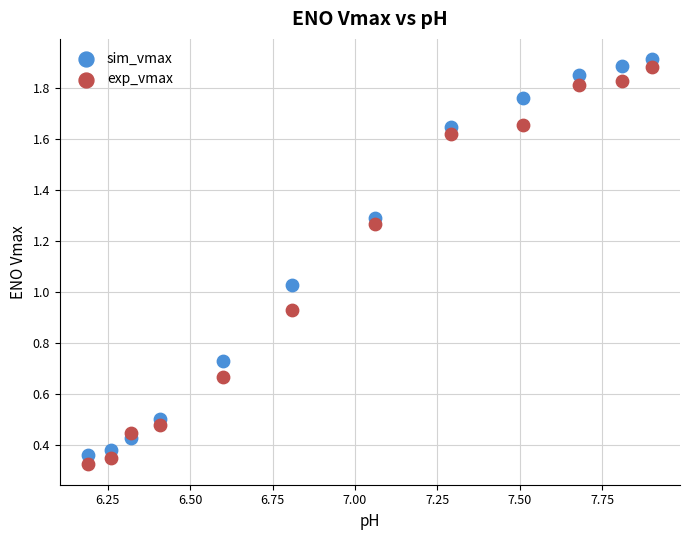

What are all the series names shown in the legend?

sim_vmax, exp_vmax